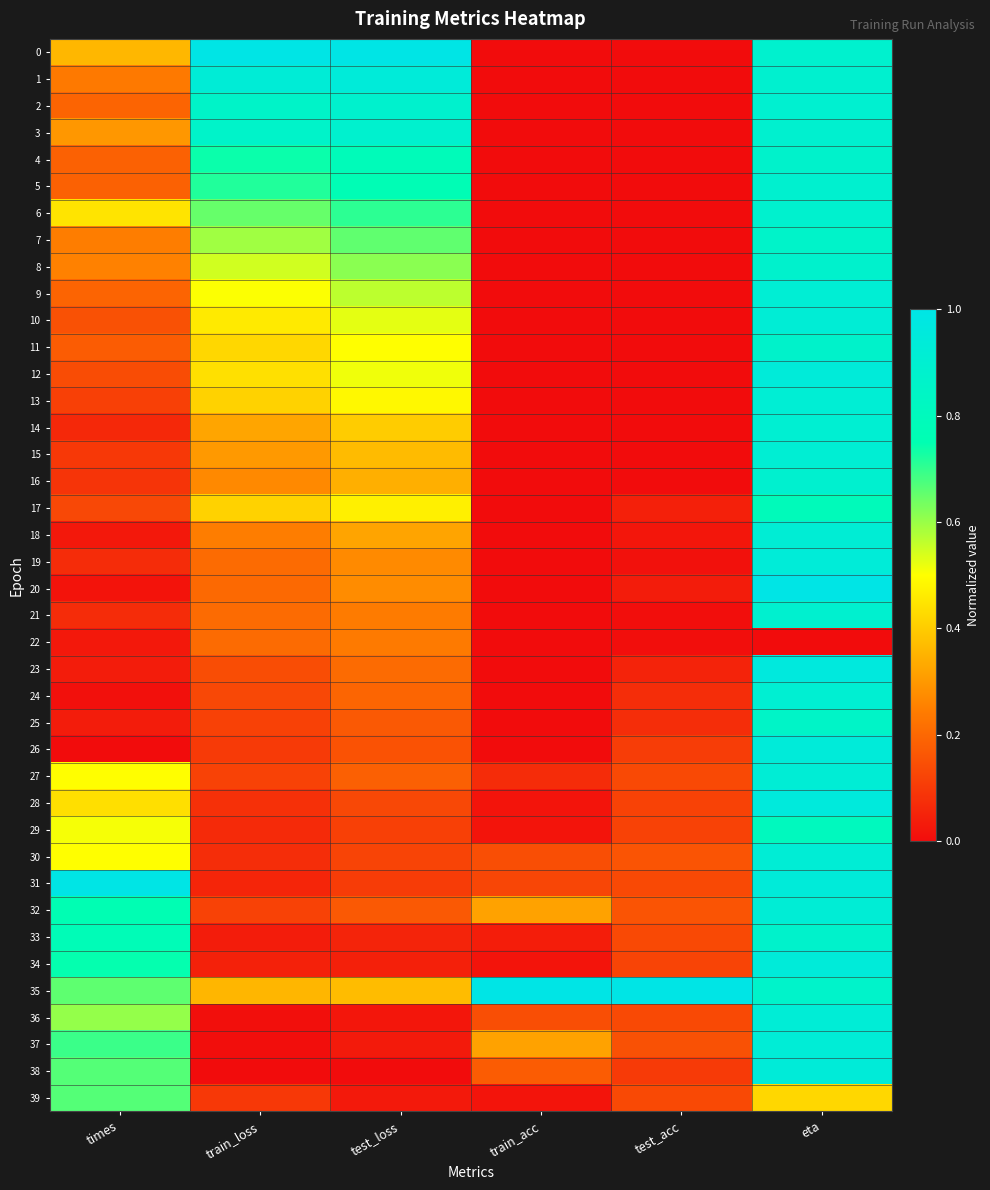

What is the total value across all series at test_acc?

3.0